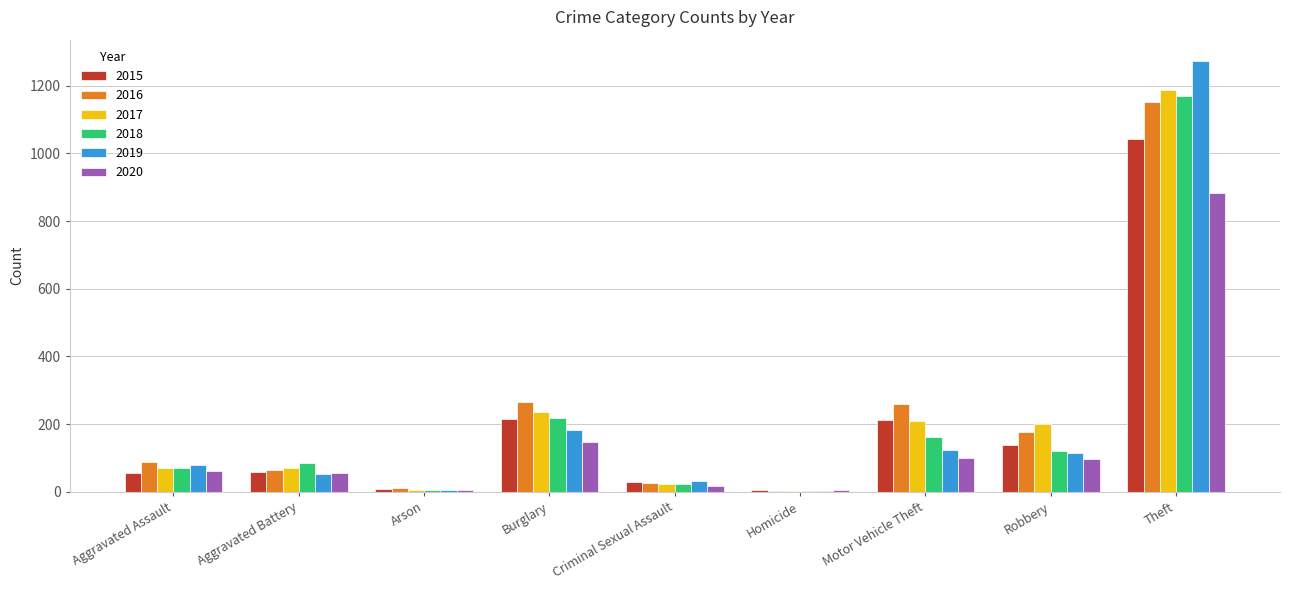

What are all the series names shown in the legend?

2015, 2016, 2017, 2018, 2019, 2020